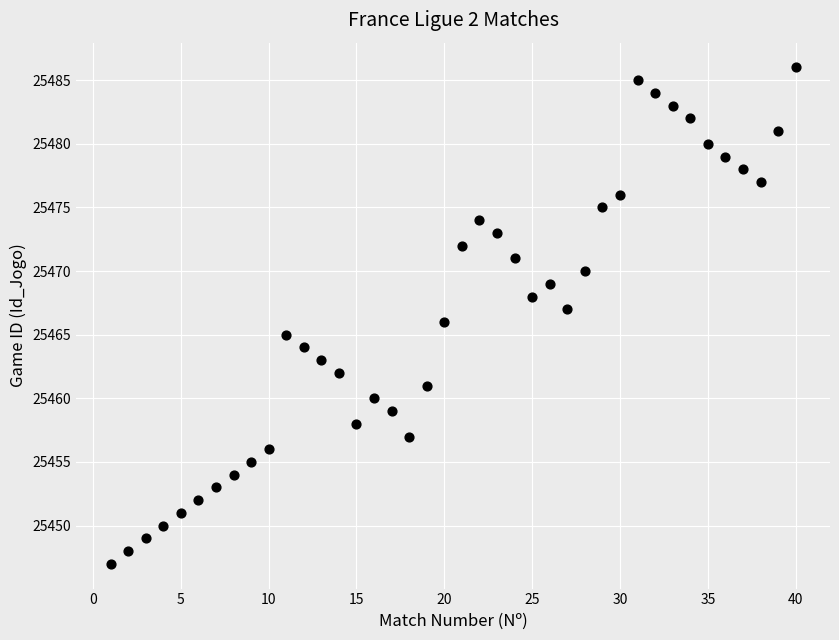

What is the range of Y values (max minus min)?

39